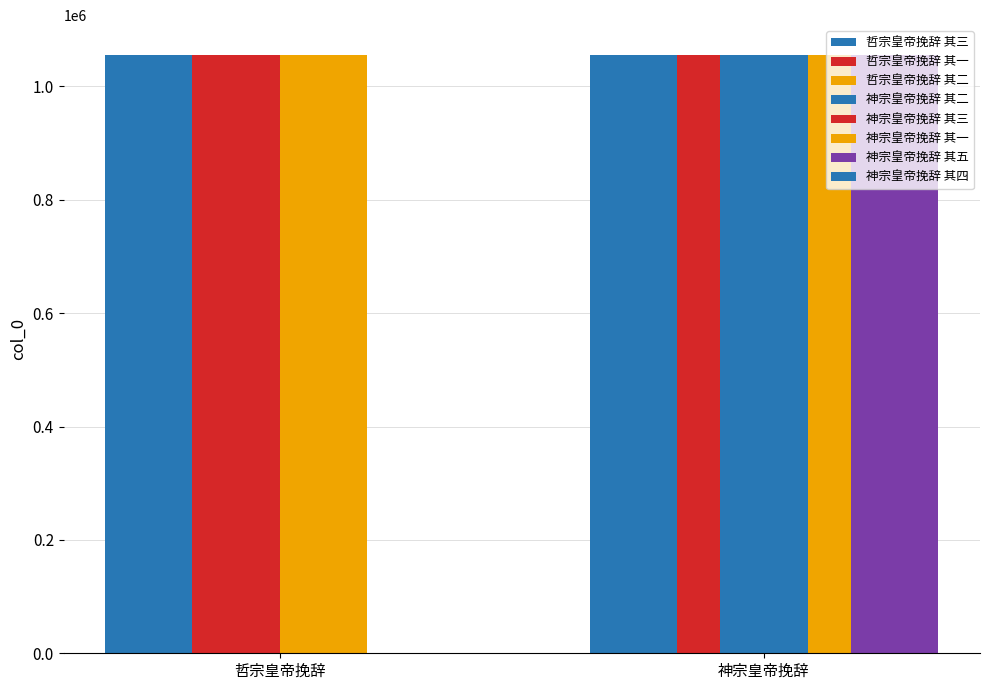

Reading left to right, list all the values displayed in this chart.

1055254	1055248	1055249	1055247	1055251	1055252	1055250	1055253